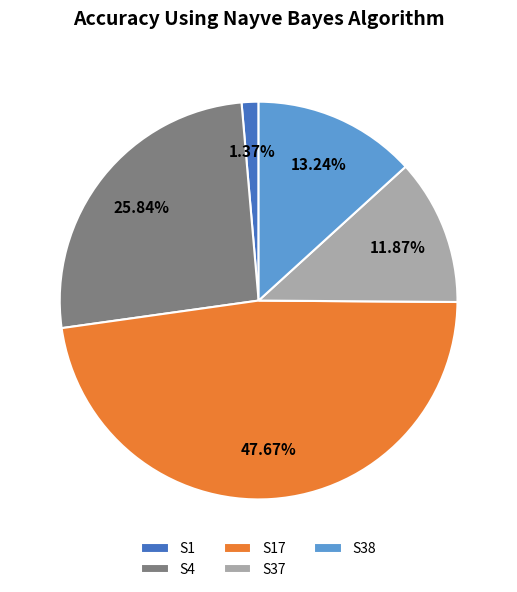

Count the number of slices in the pie.

5